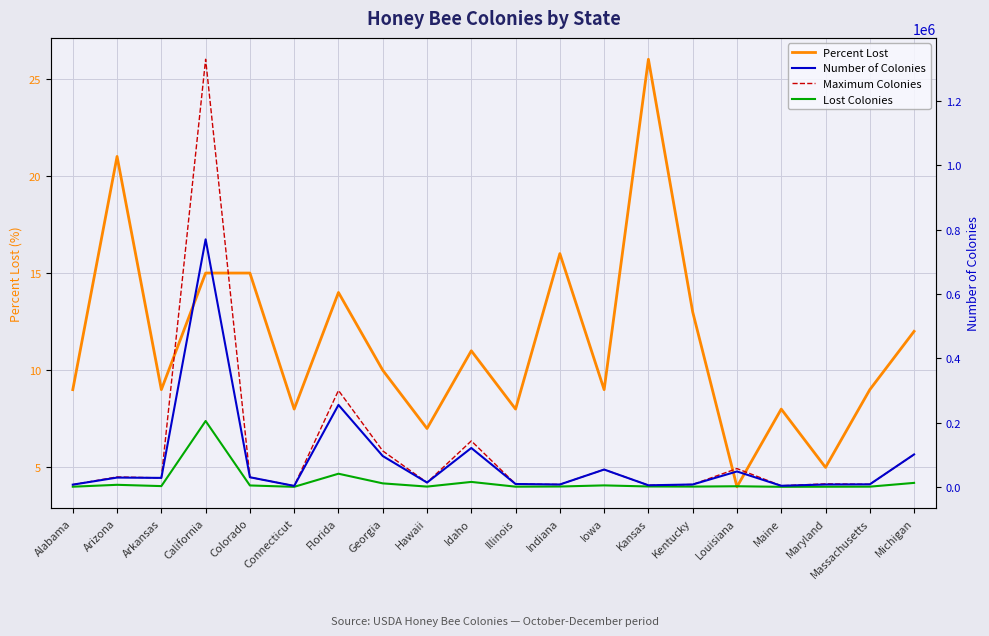

True or false: Percent Lost has a value of 20 at California.

False